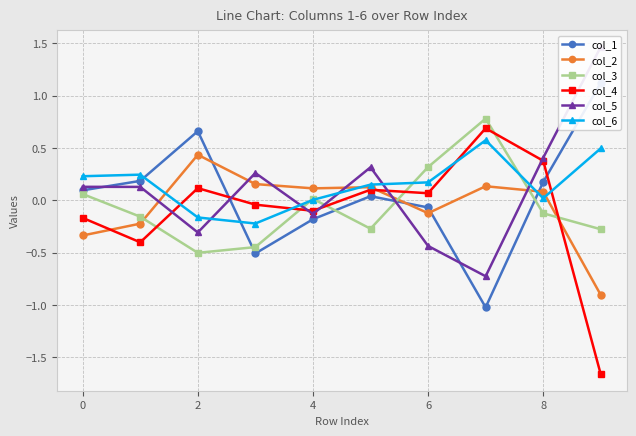

Which series ends up on top after the final intersection of col_4 and col_5?

col_5